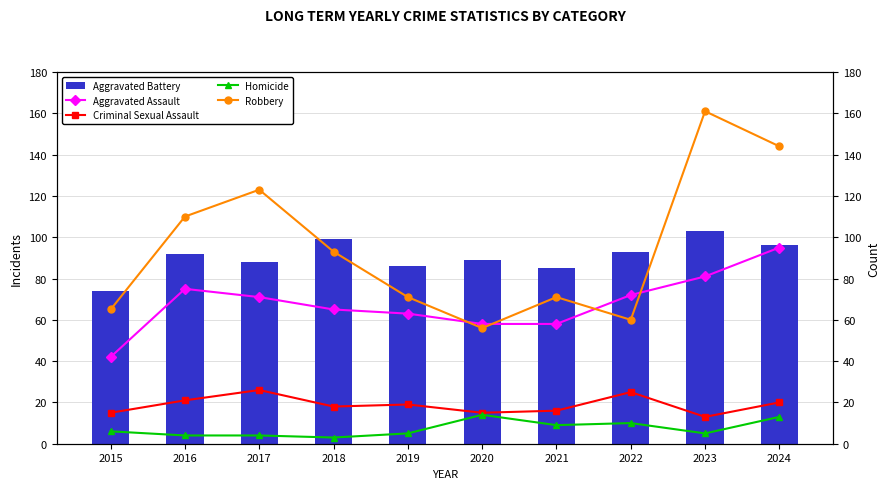

What is the minimum value for Criminal Sexual Assault?

13